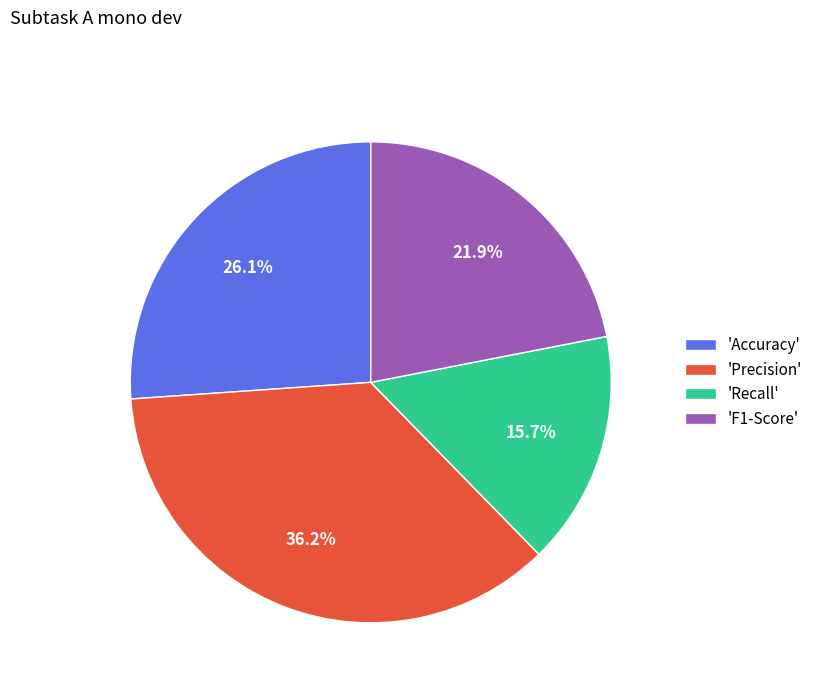

Rank the categories by value from highest to lowest.

'Precision', 'Accuracy', 'F1-Score', 'Recall'